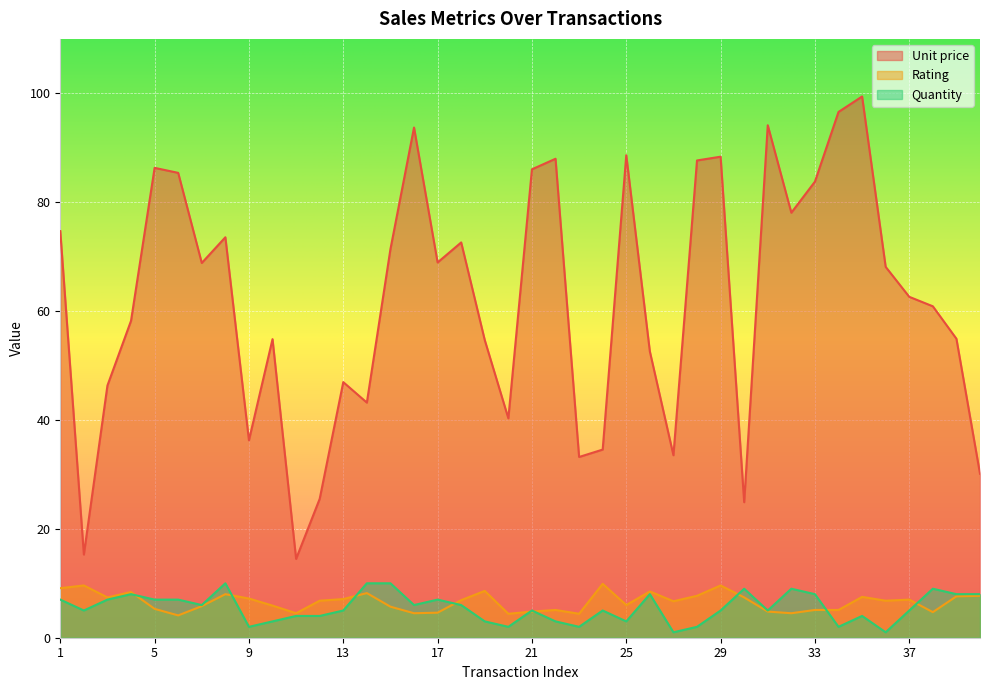

Count the number of data series in this chart.

3